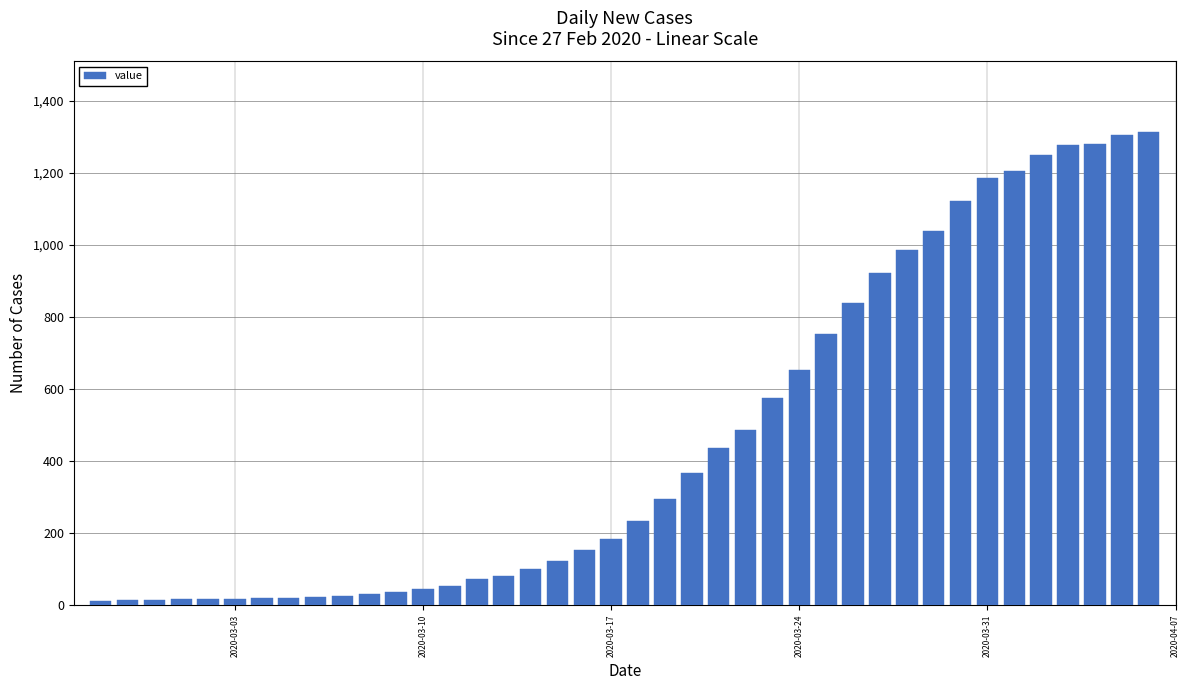

What is the maximum value shown in the chart?

1313